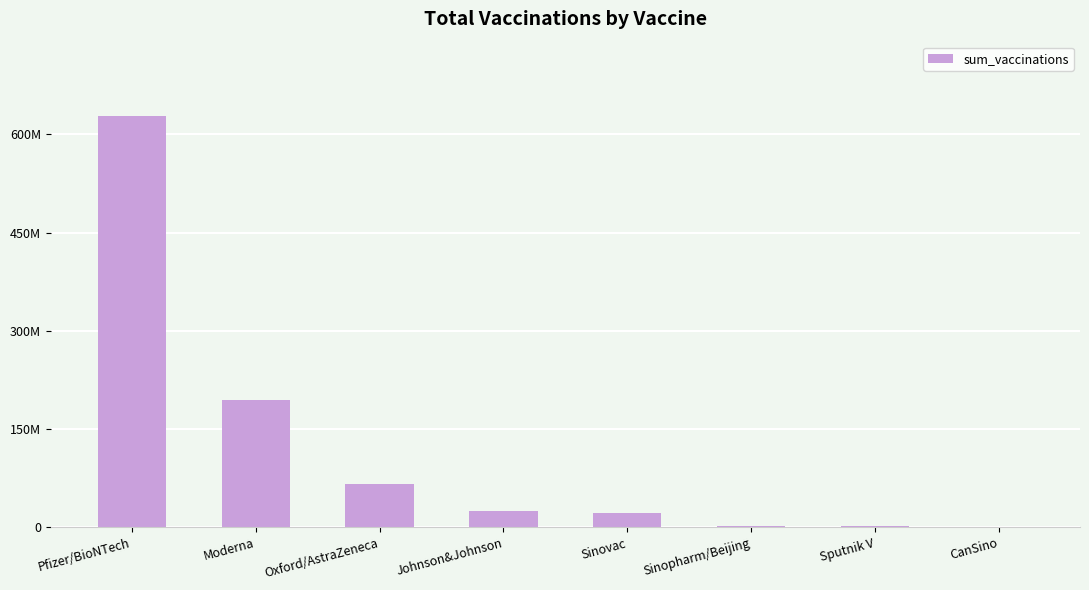

What position from the left is Sinovac?

5